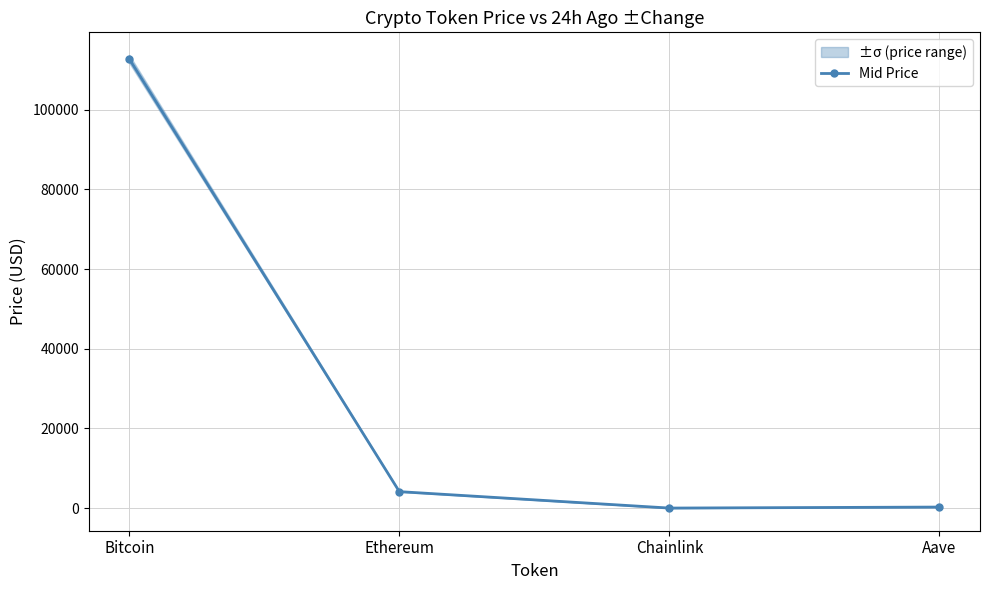

Where does the data first go above 4143?

Bitcoin